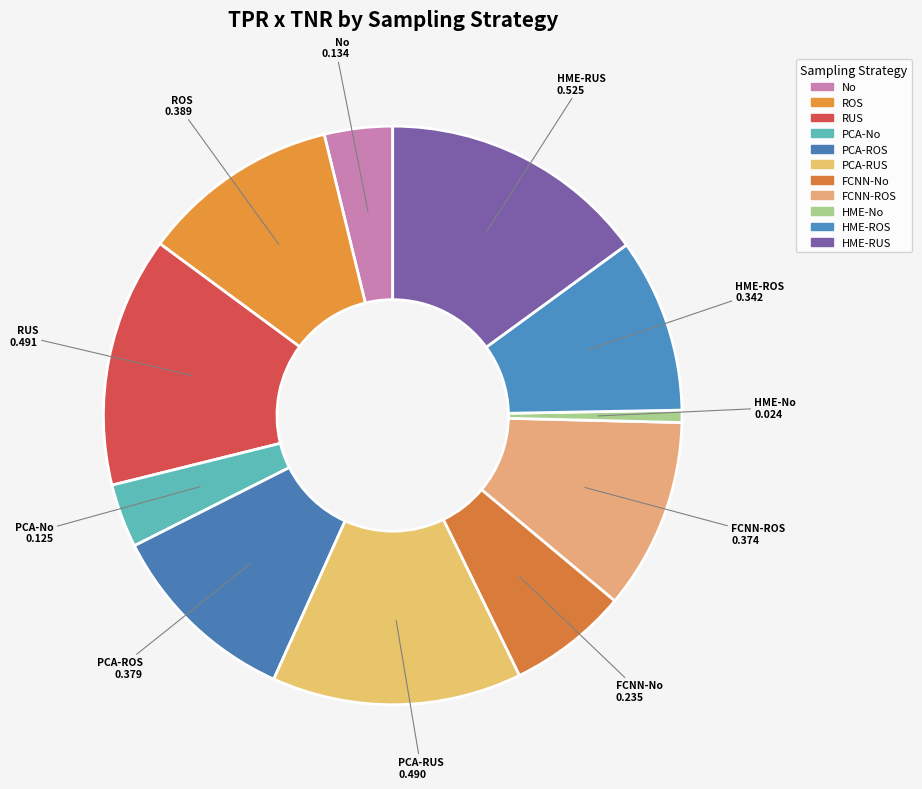

Which slice is the smallest?

HME-No